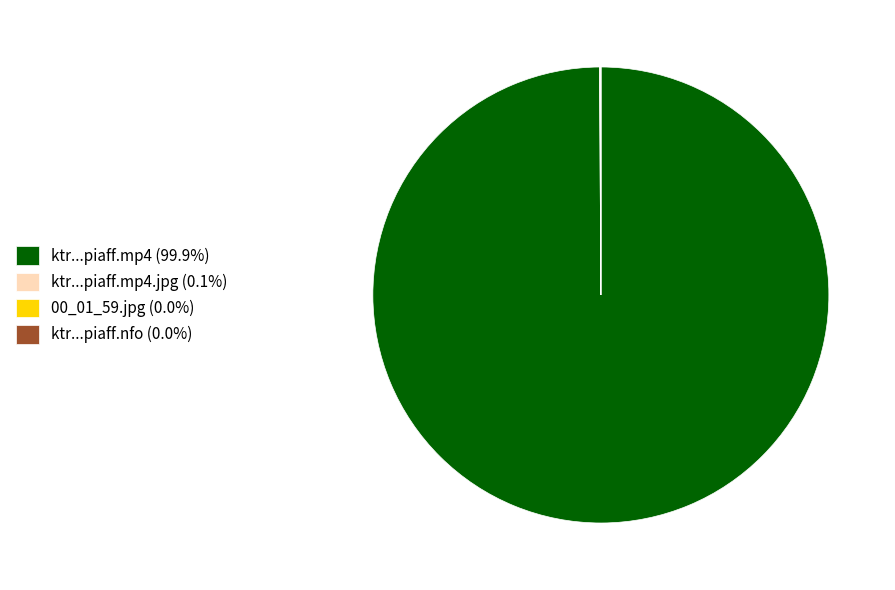

Is there any slice that represents more than half of the pie?

Yes